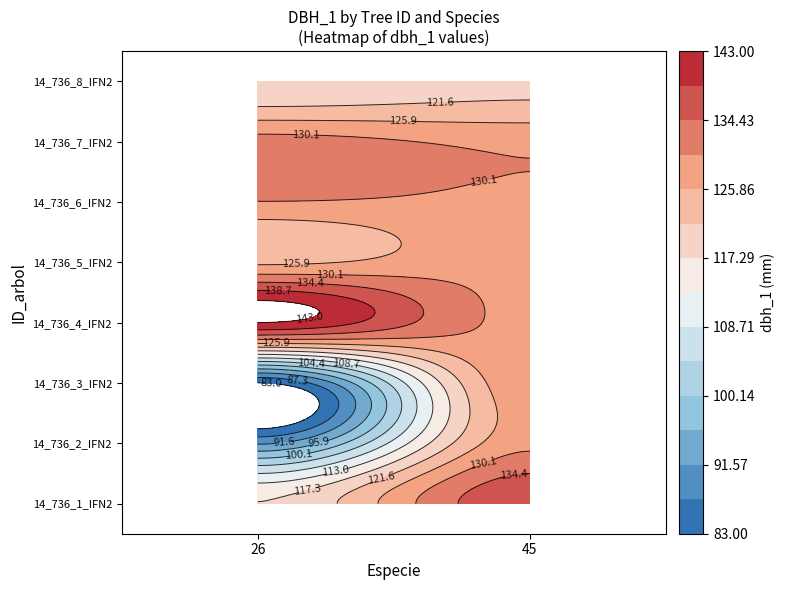

Is the value of 14_736_7_IFN2 at dbh_1 greater than the value of 14_736_4_IFN2 at dbh_1?

No